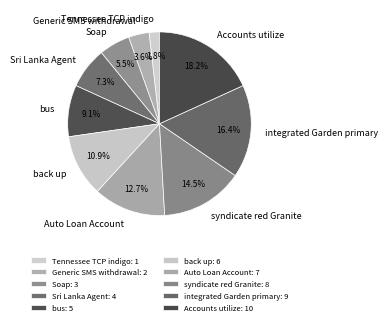

Which category has the smallest portion of the pie?

Tennessee TCP indigo